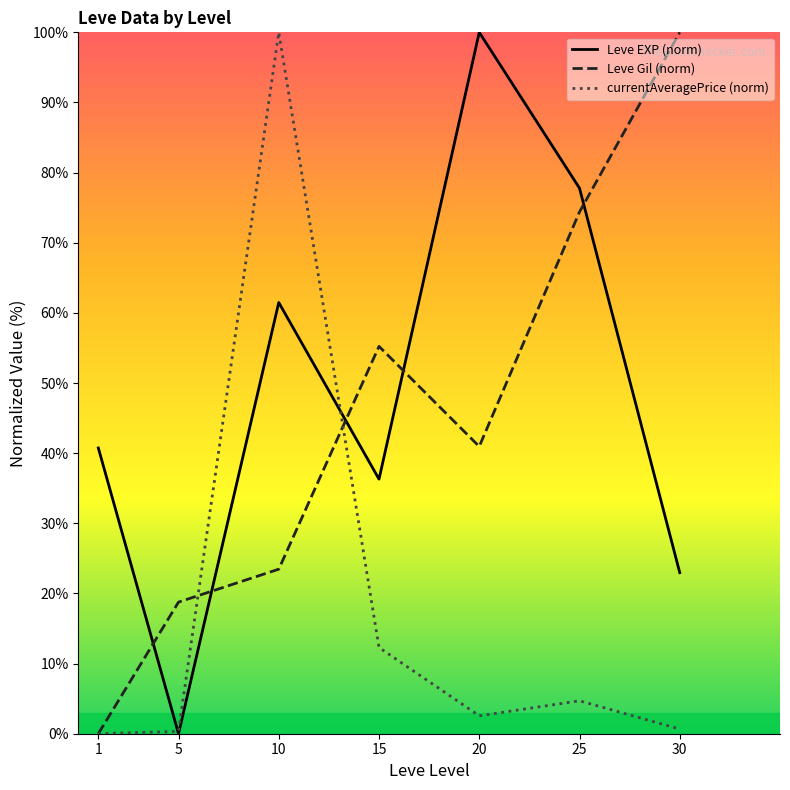

Between 1 and 30, which series saw the biggest shift?

Leve Gil (norm)